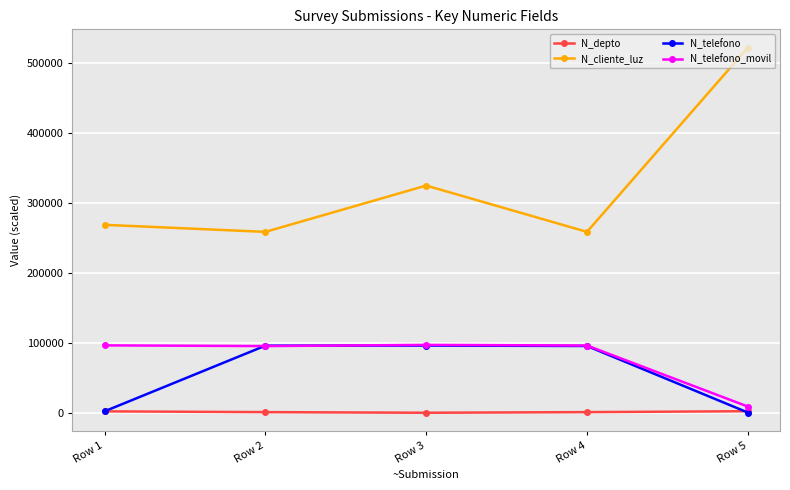

Does the chart display data point markers on the line(s)?

Yes